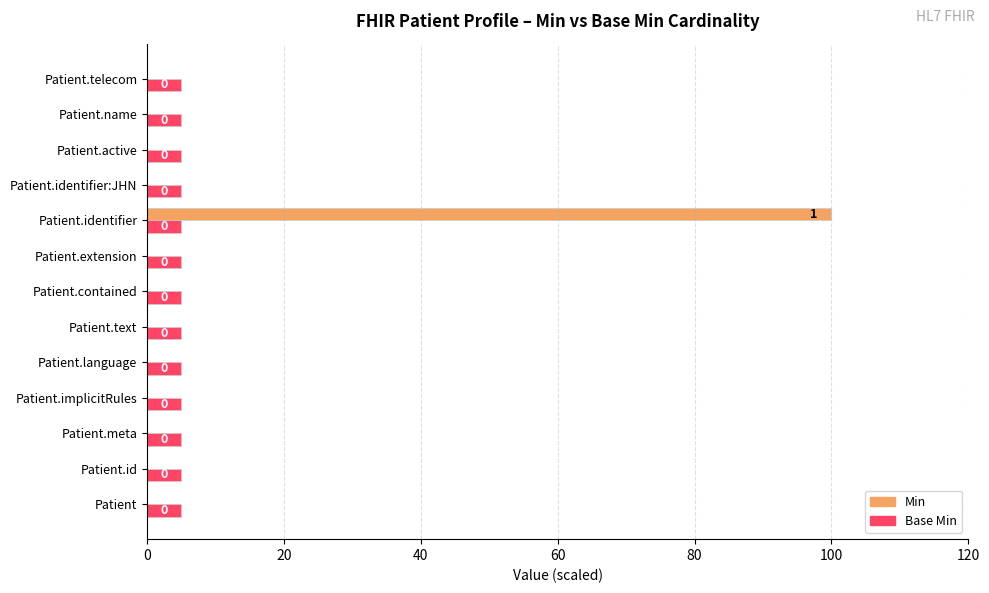

What is the sum of all Base Min values?

65